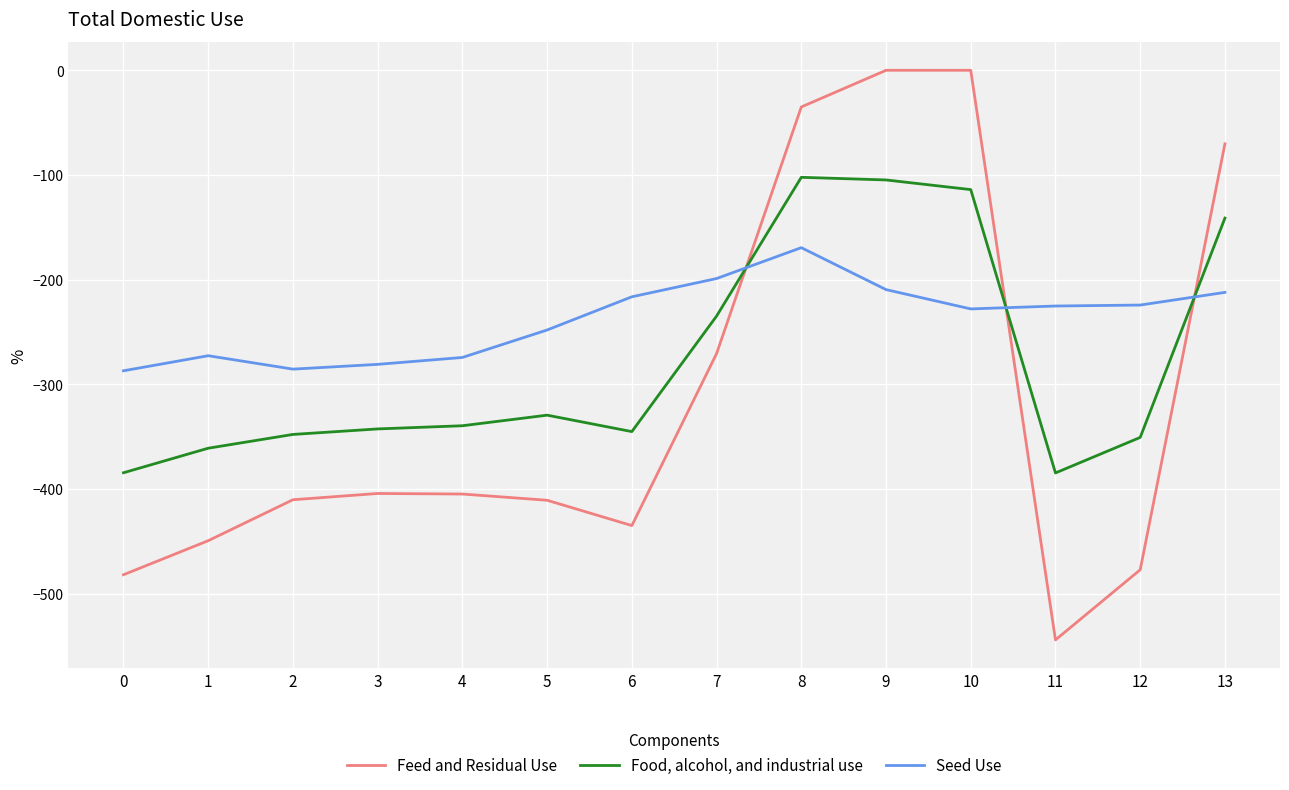

How many lines are shown in the chart?

3